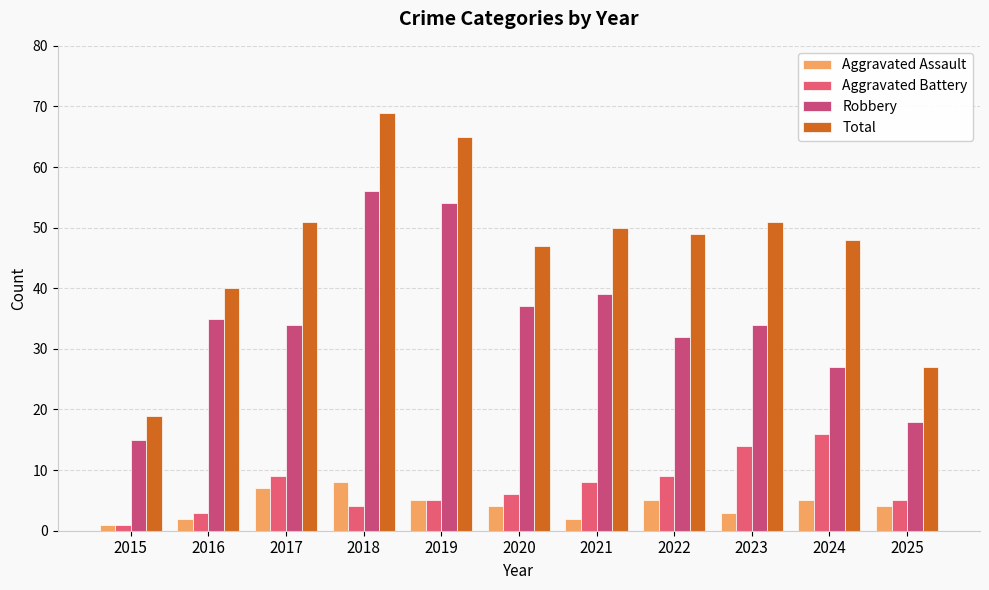

Where does the Robbery series first go above 34?

2016